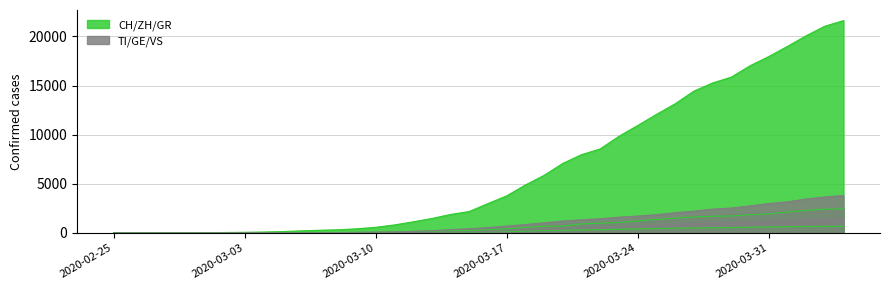

Which series has the widest spread of values?

CH